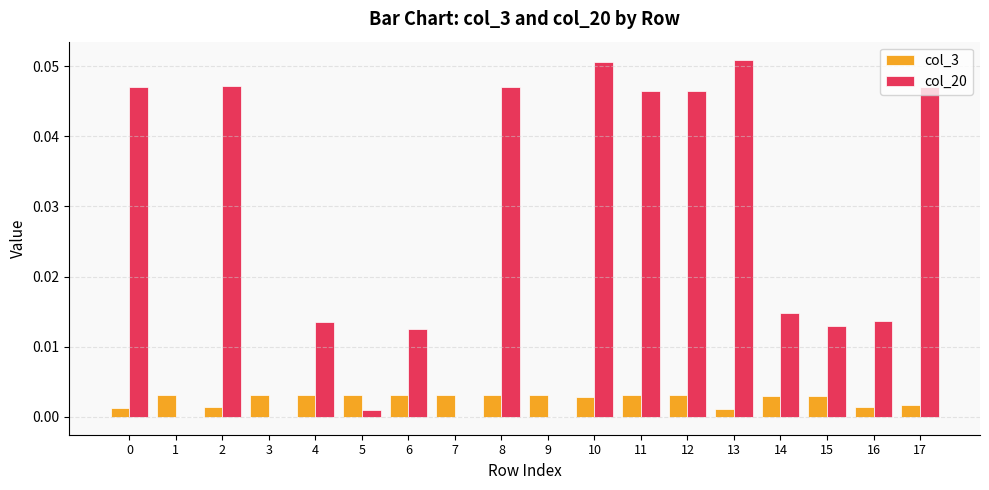

How many groups of bars are there?

18